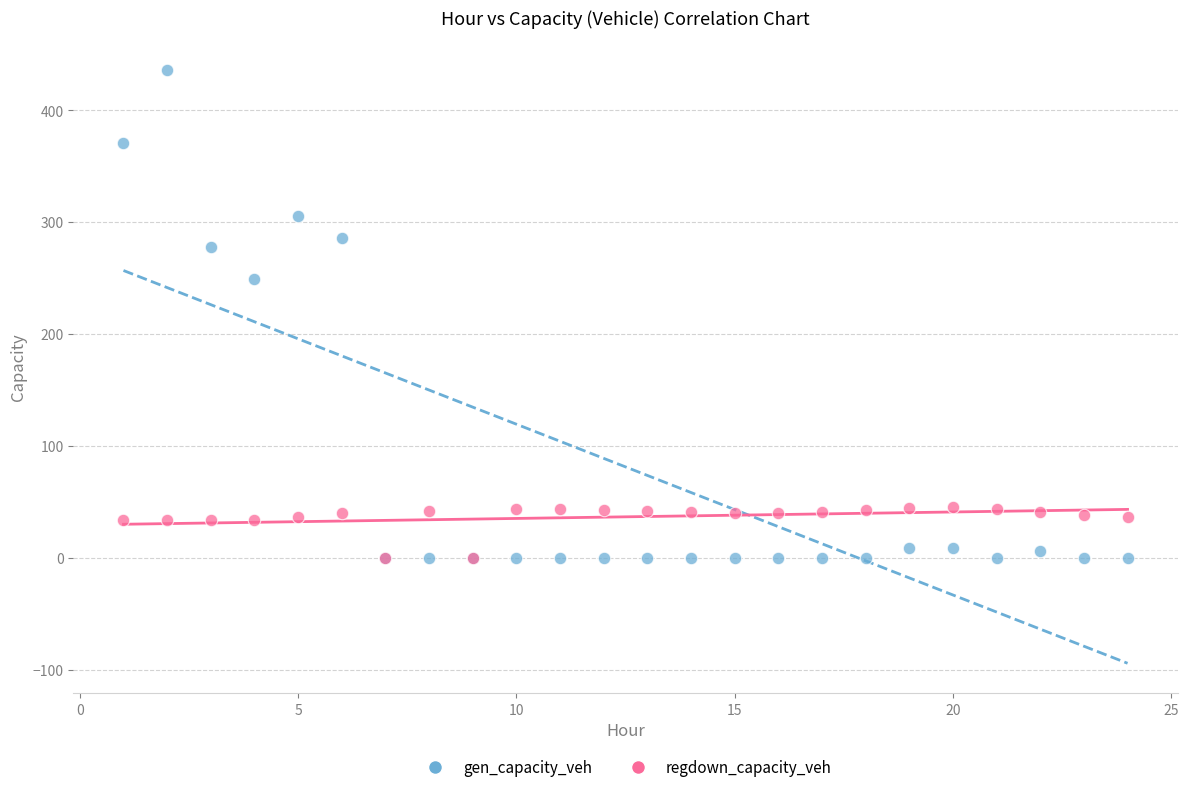

What are all the series names shown in the legend?

gen_capacity_veh, regdown_capacity_veh